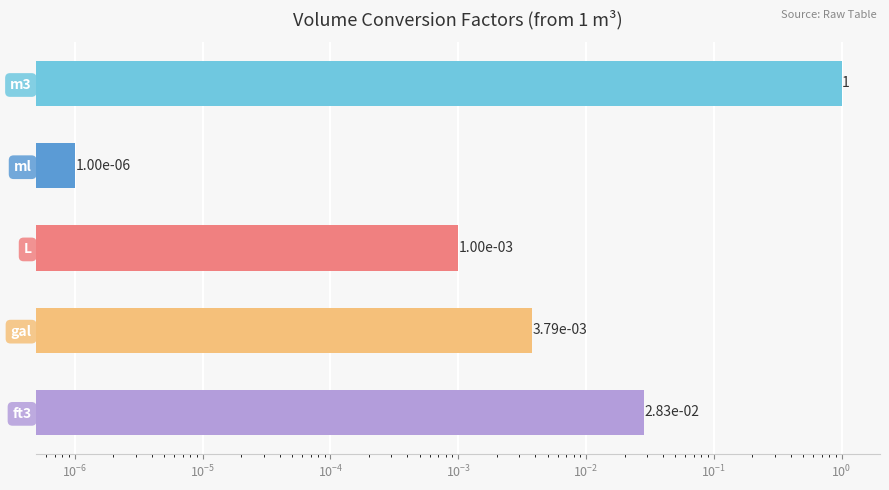

Is it true that the value at ml is 0.0?

False